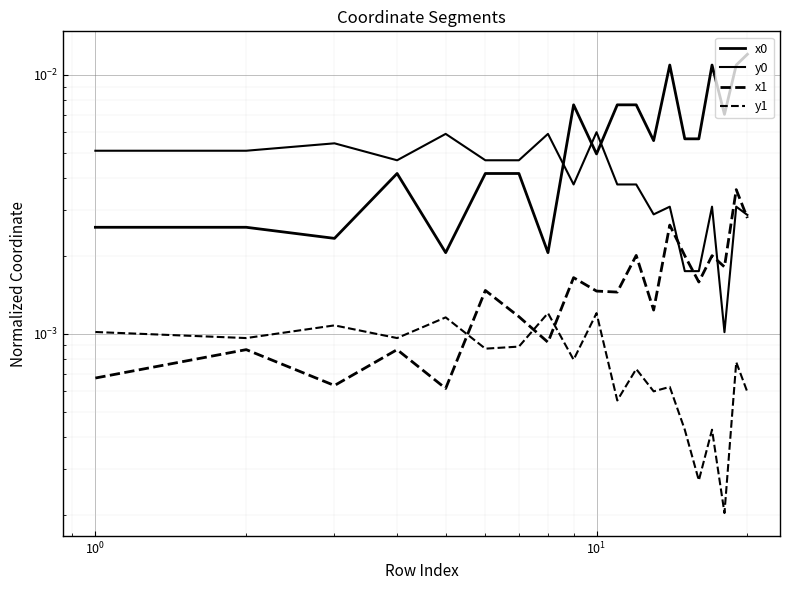

Which series has the largest range (max minus min)?

x0